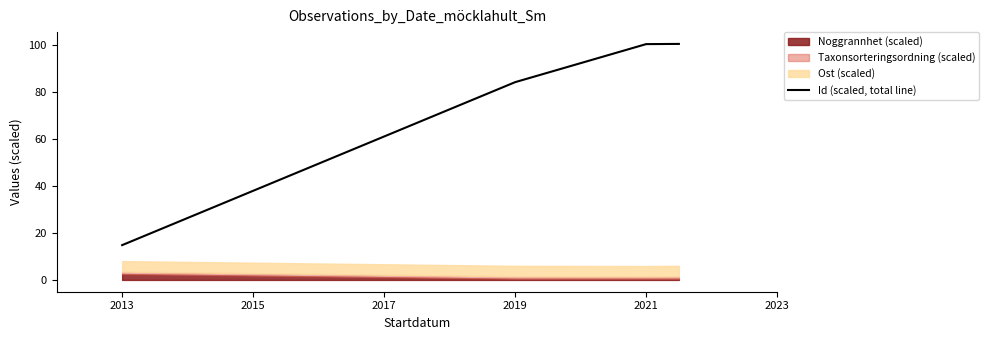

The Id (scaled, total line) series shows 100.3 at 2021. True or false?

True